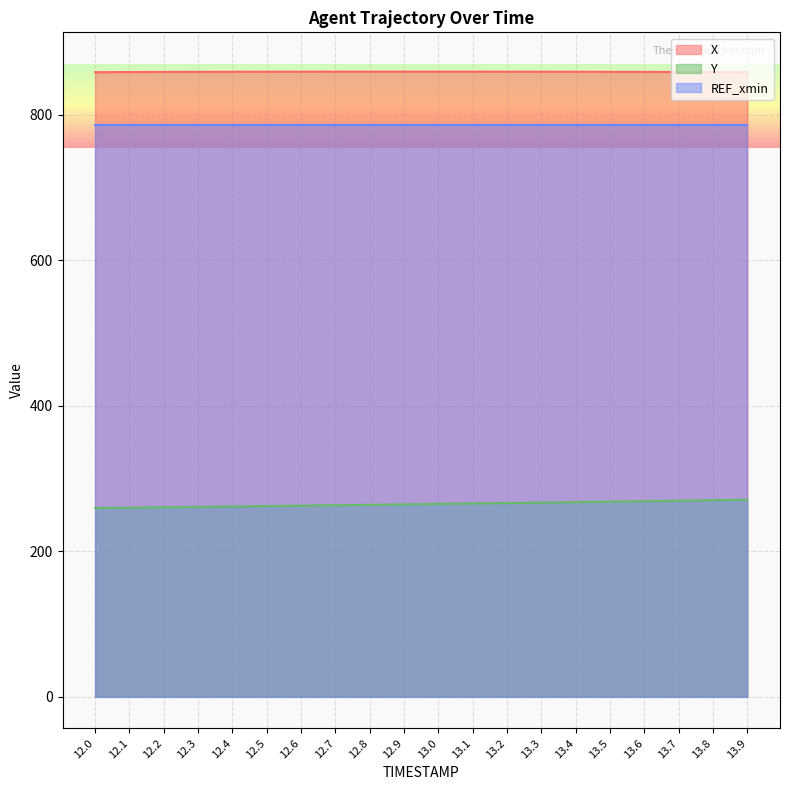

What is the value of the Y point at the 14th from the left?

266.8